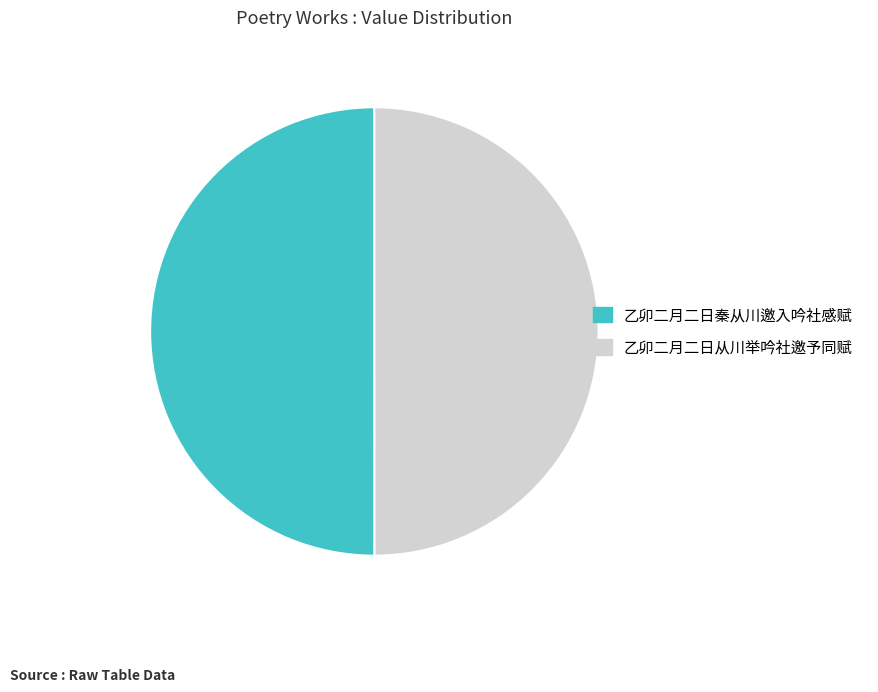

Combined, do 乙卯二月二日从川举吟社邀予同赋 and 乙卯二月二日秦从川邀入吟社感赋 account for over 50%?

Yes